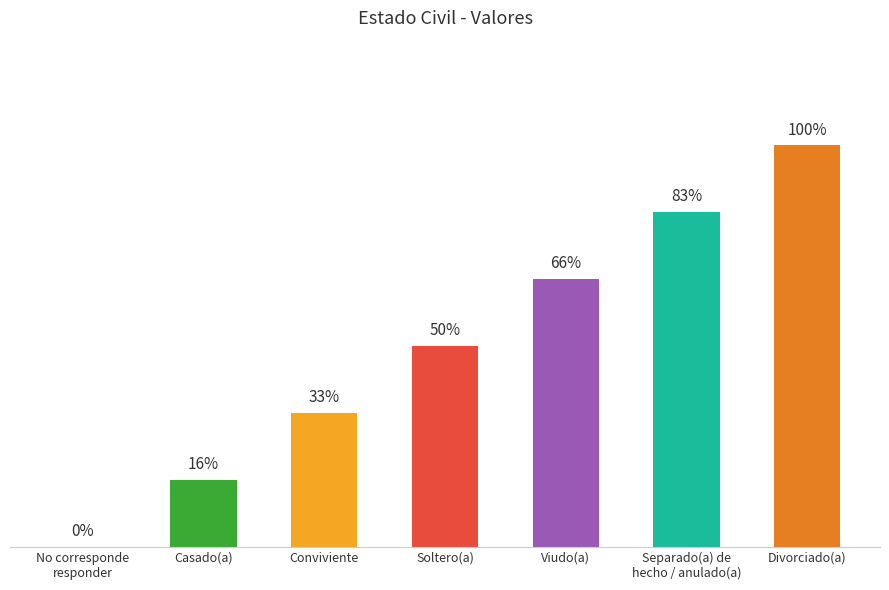

List the labels in order of value, largest first.

Divorciado(a), Separado(a) de
hecho / anulado(a), Viudo(a), Soltero(a), Conviviente, Casado(a), No corresponde
responder